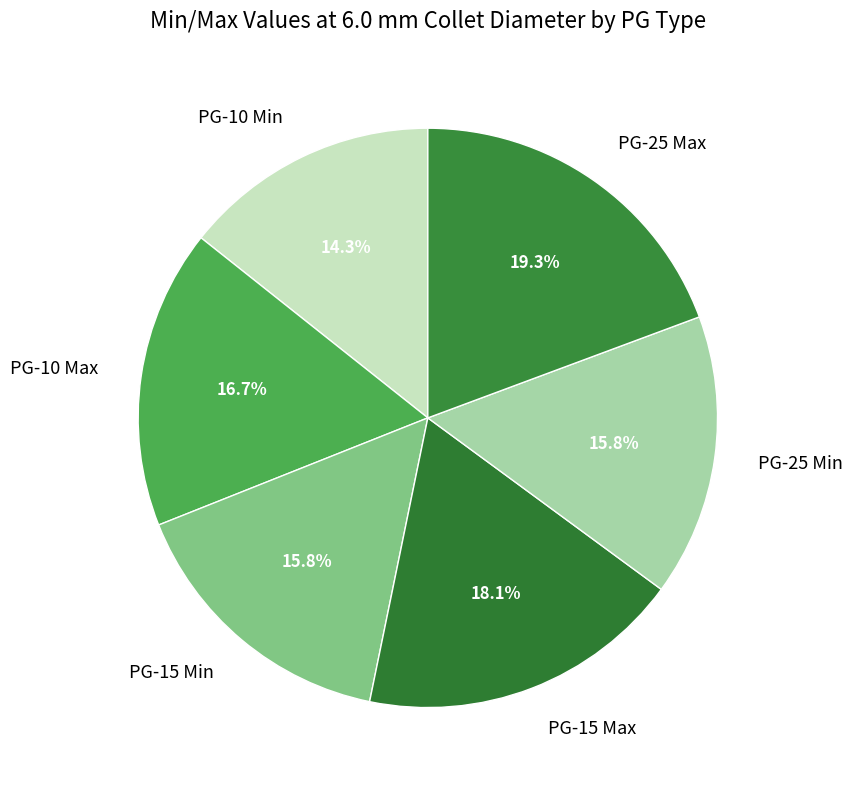

What percentage is the PG-25 Max slice, to the nearest percent?

19%